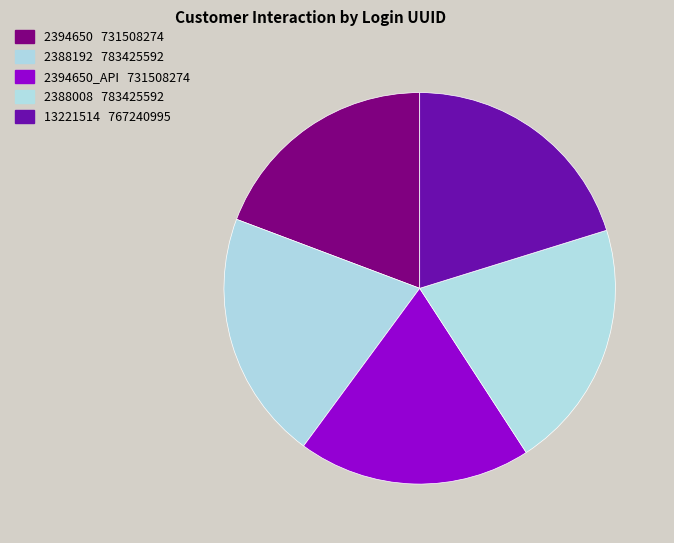

How many segments does this pie chart have?

5